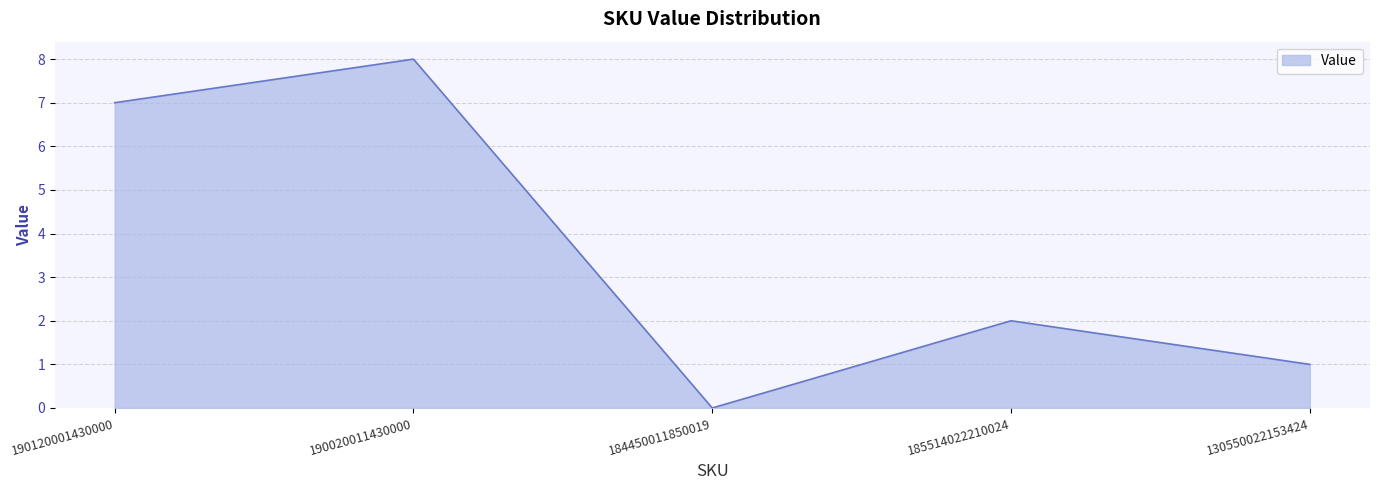

The value at 190020011430000 is 8. True or false?

True